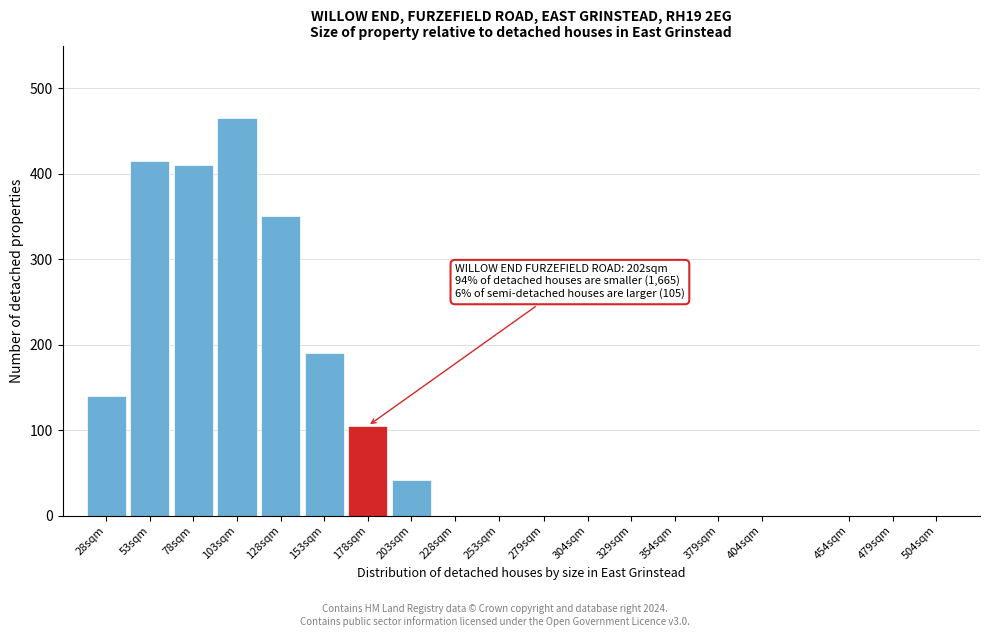

Reading left to right, transcribe all the data shown in this chart.

28sqm=140	53sqm=415	78sqm=410	103sqm=465	128sqm=350	153sqm=190	178sqm=105	203sqm=42	228sqm=0	253sqm=0	279sqm=0	304sqm=0	329sqm=0	354sqm=0	379sqm=0	404sqm=0	454sqm=0	479sqm=0	504sqm=0